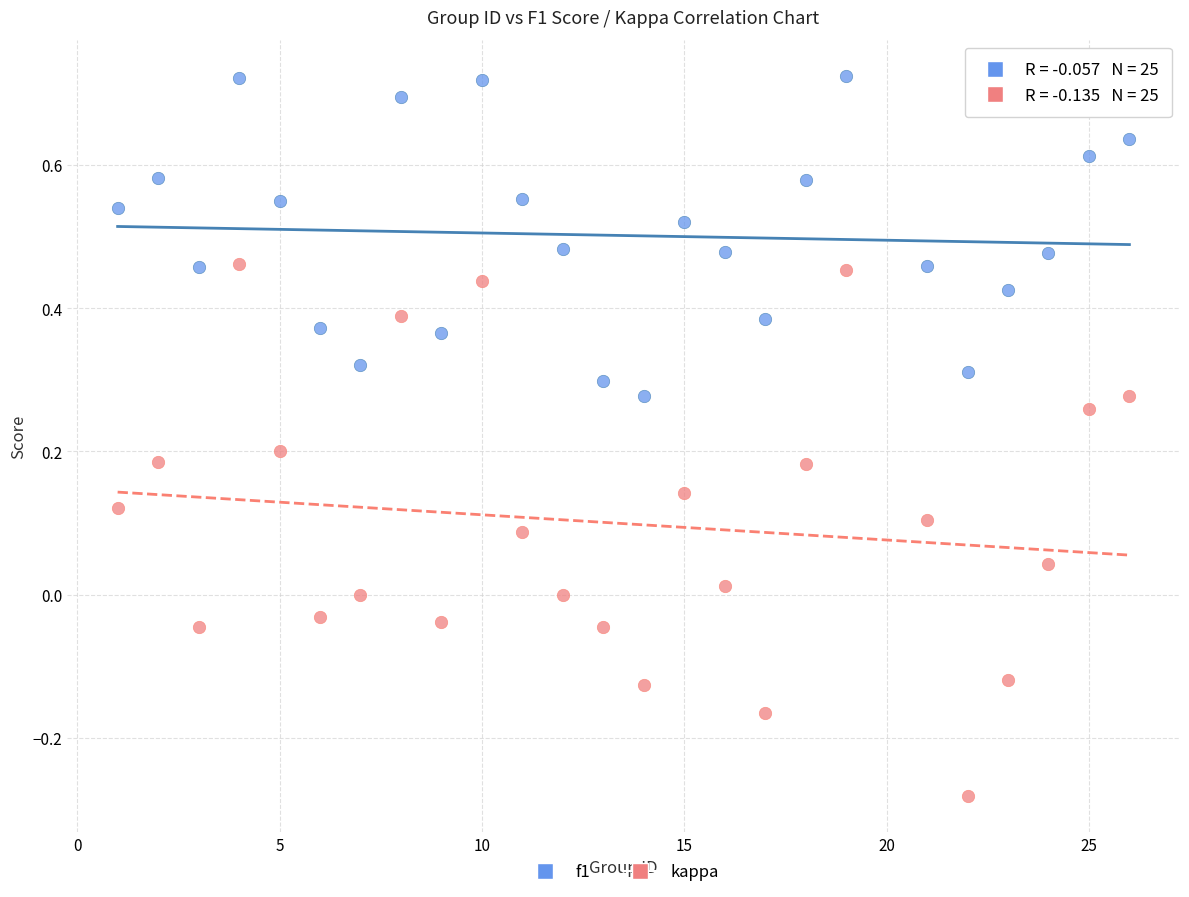

Which series has the largest Y range (max minus min)?

kappa